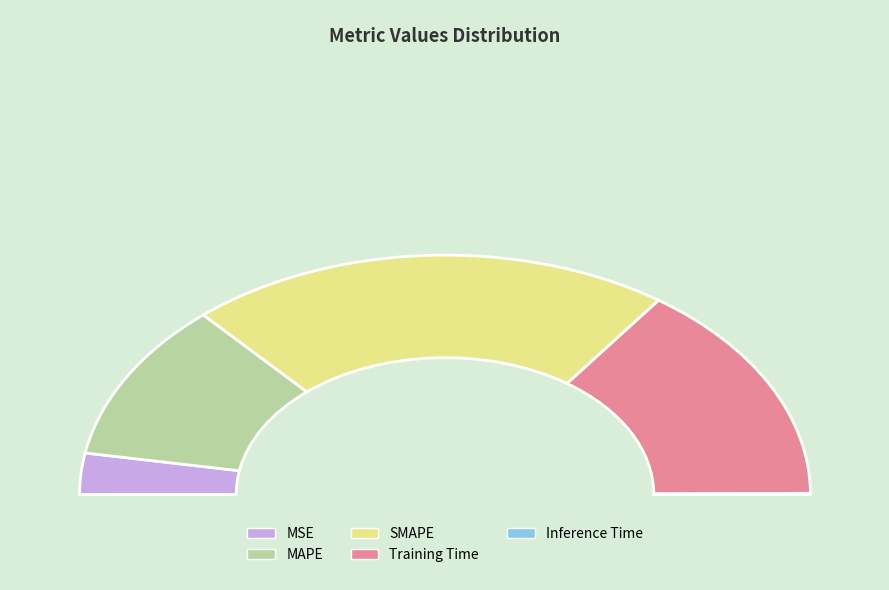

What is the total percentage of Inference Time and MSE?

5.7%